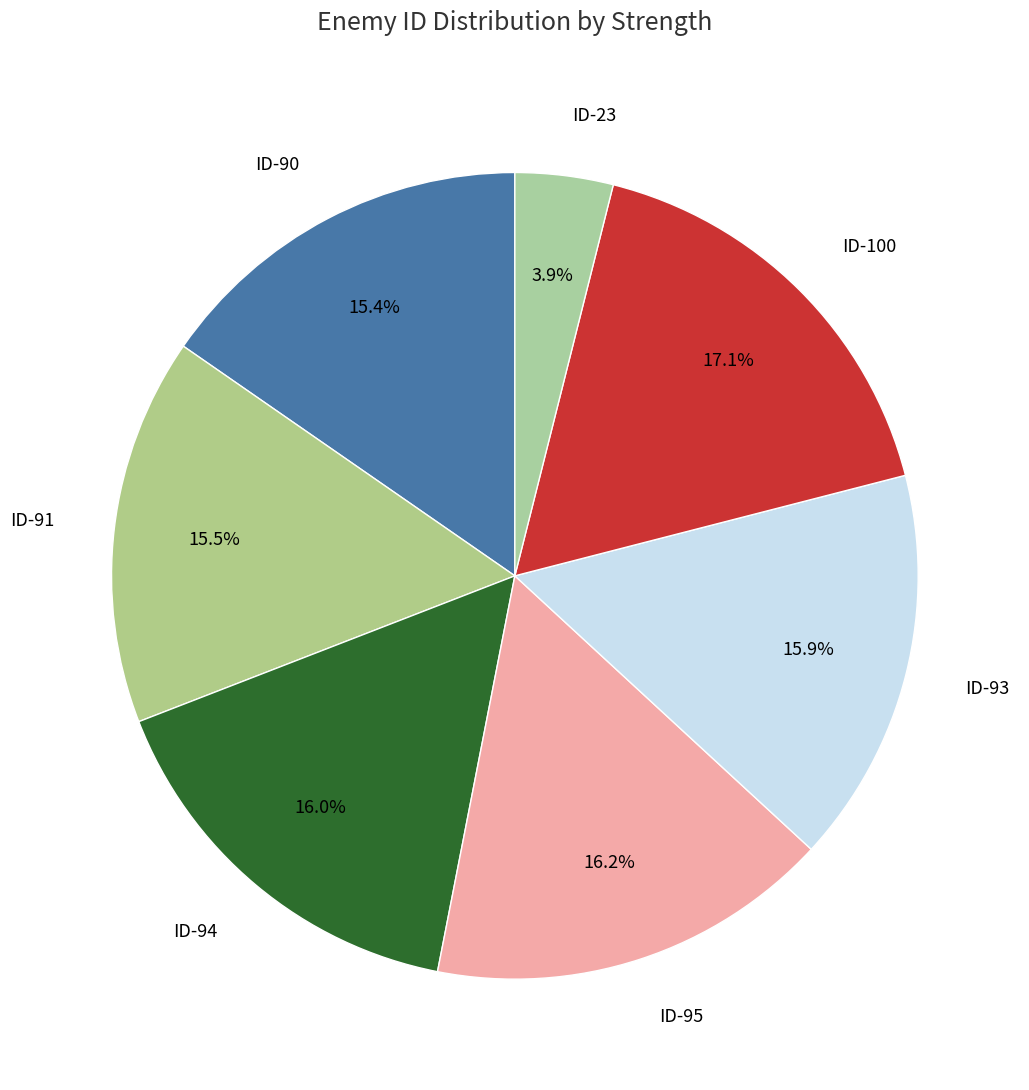

How many segments does this pie chart have?

7